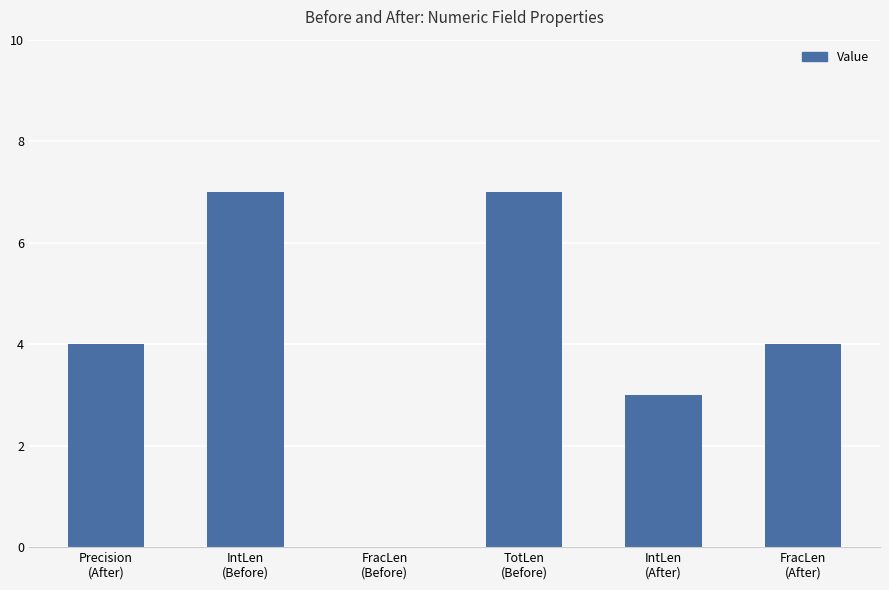

What is the greatest value displayed?

7